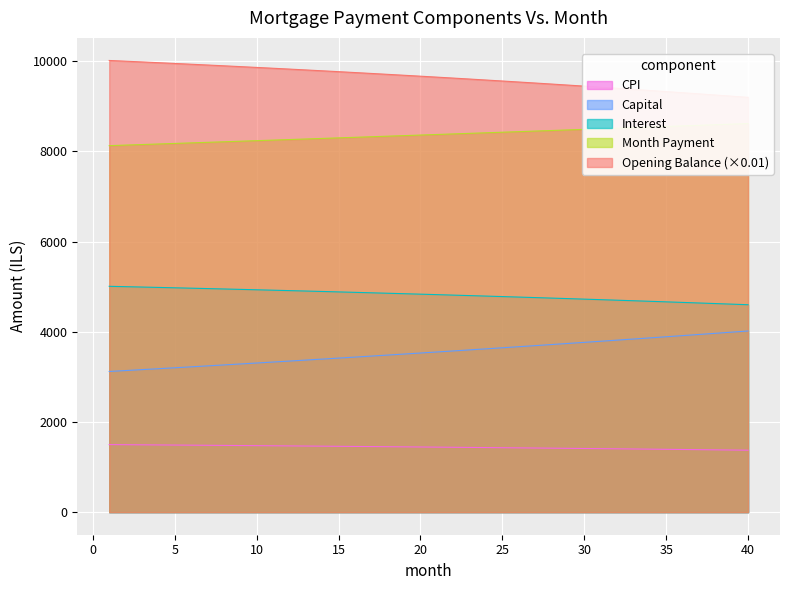

True or false: capital has more than 2 points higher than both neighbors.

False